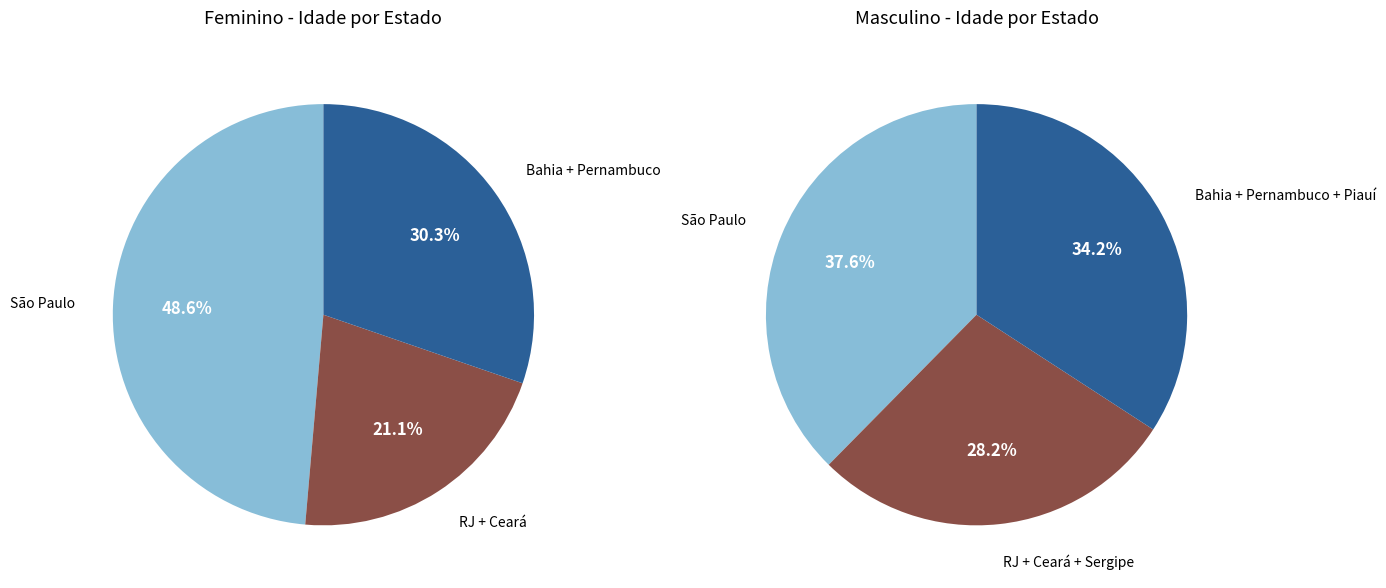

Is there any slice that represents more than half of the pie?

No